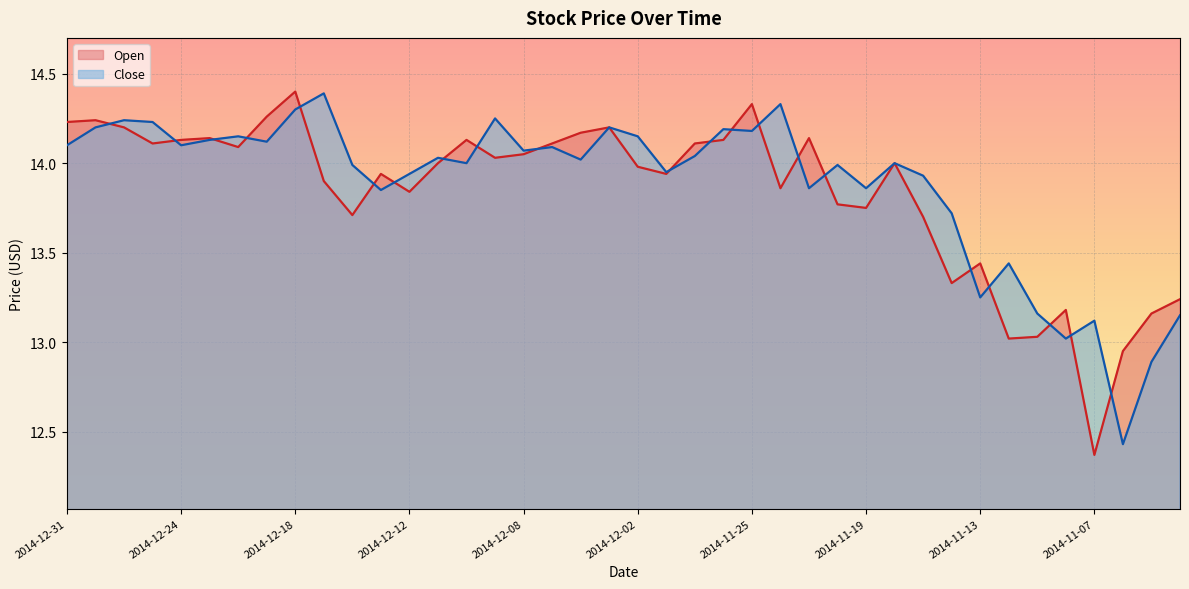

At which category does the chart reach its peak across all series?

2014-12-18